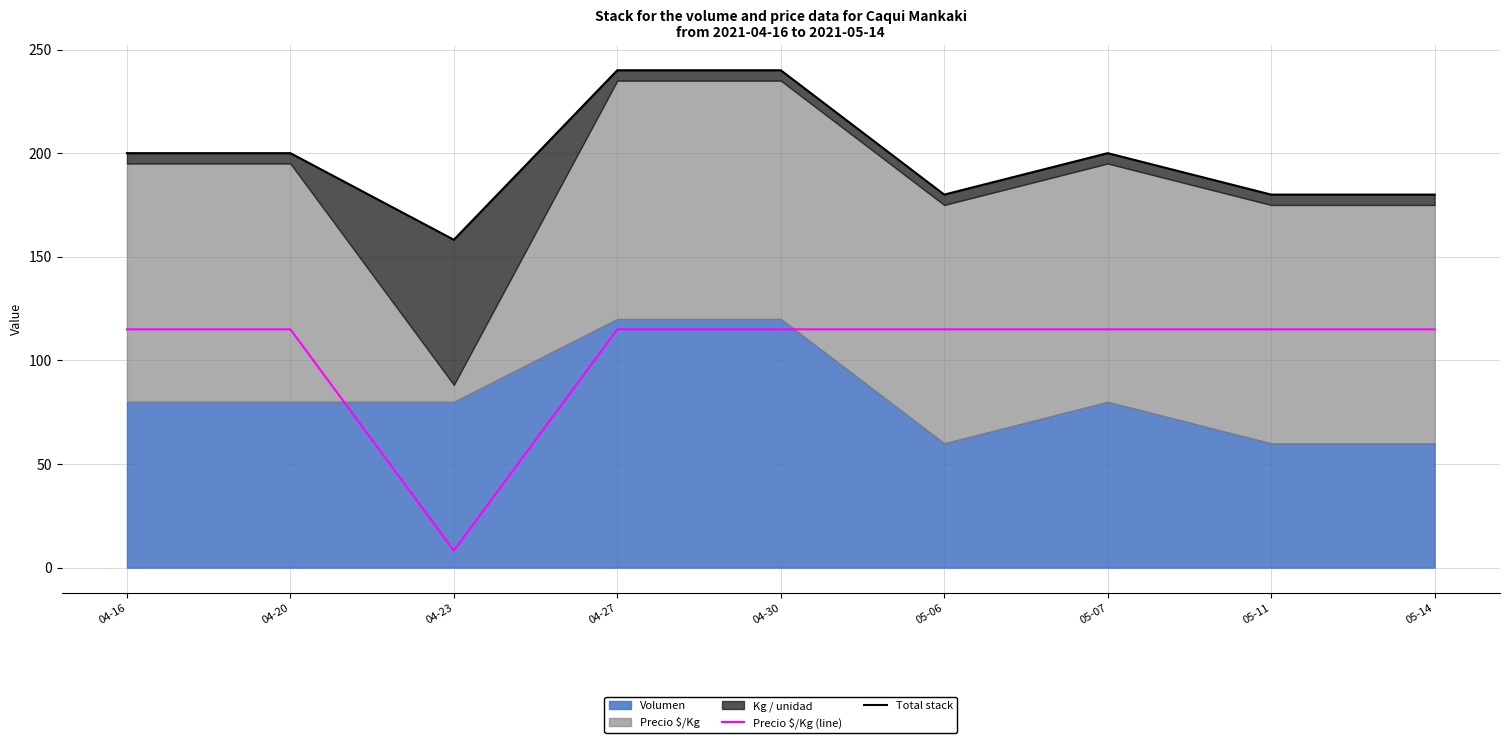

What is the total value across all series at 04-20?

315.0